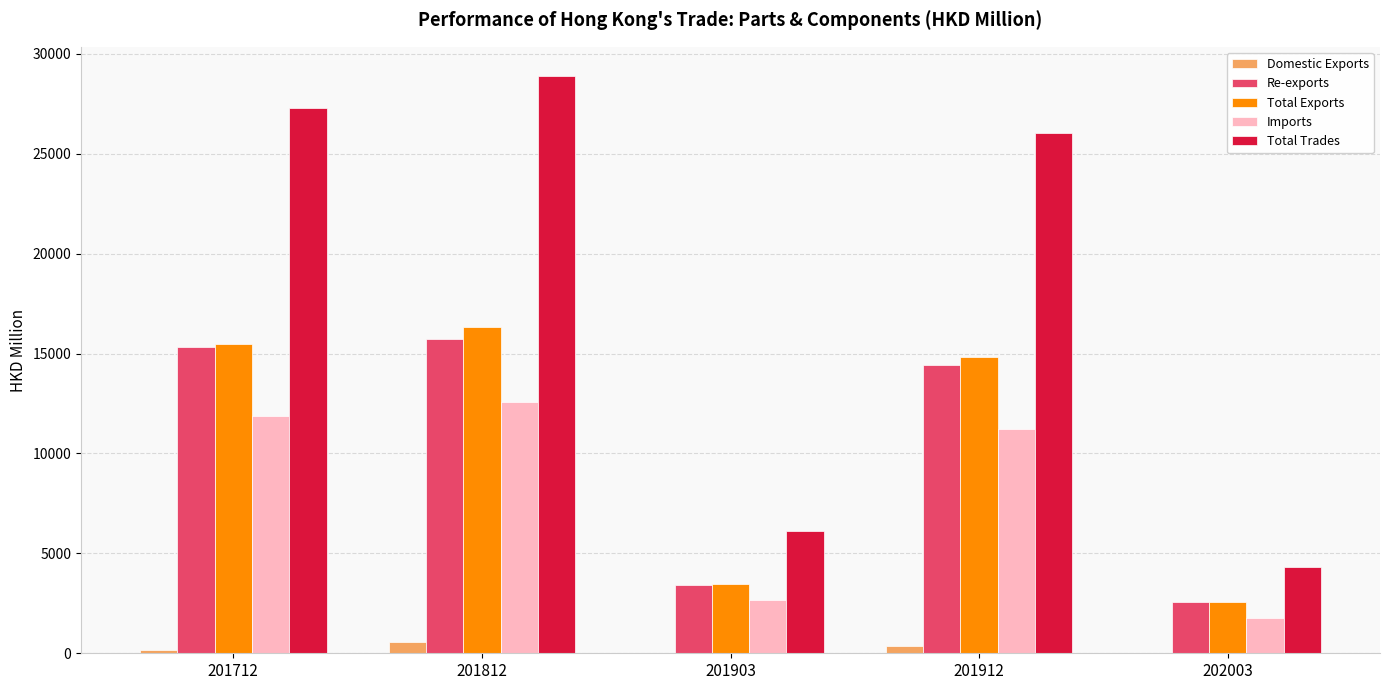

Which series changed the most between 201812 and 201912?

Total Trades